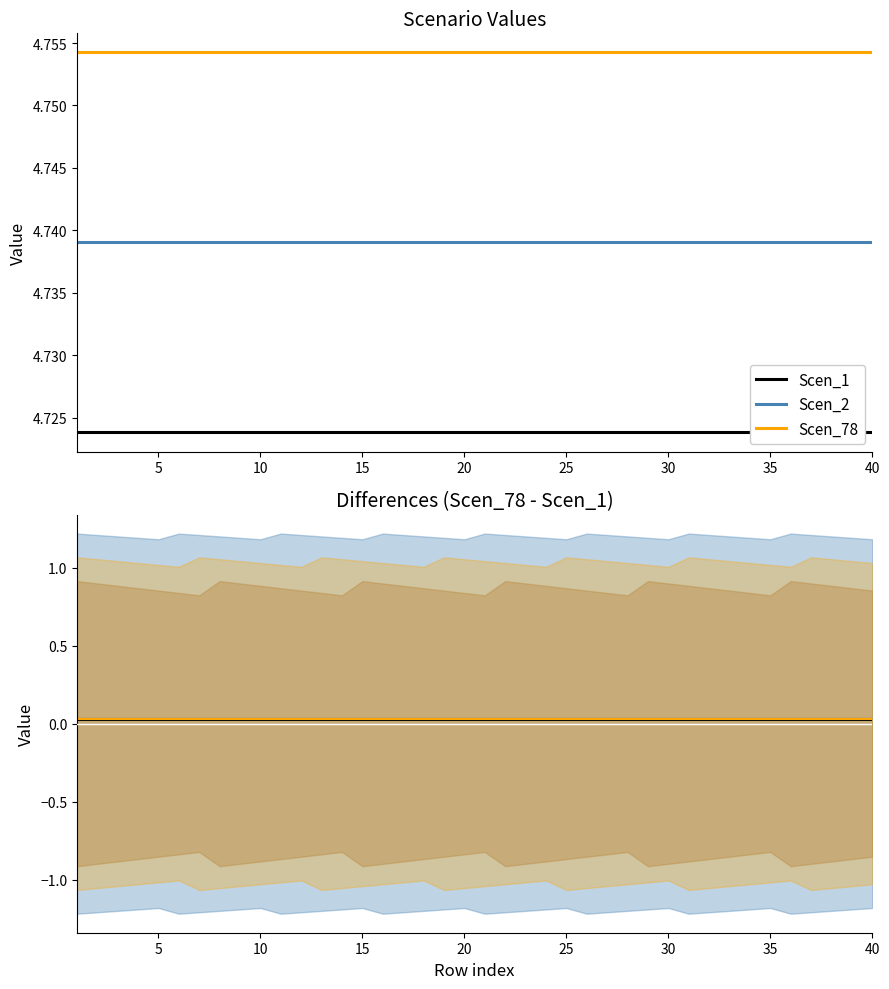

True or false: Scen_78 and Scen_2 cross at least once.

False